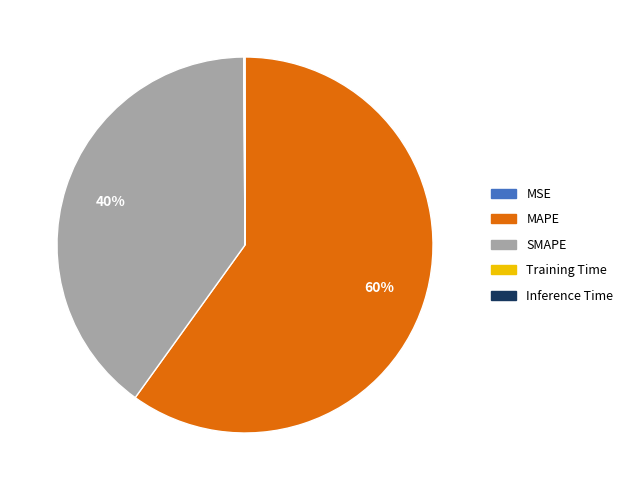

Is there any slice that represents more than half of the pie?

Yes